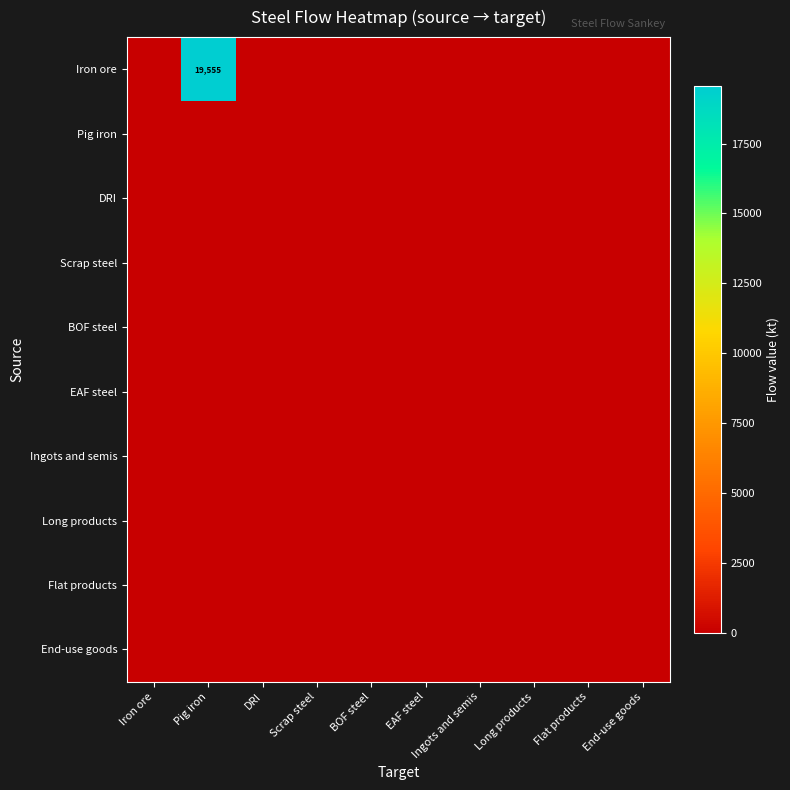

What is the greatest value displayed?

19555.2